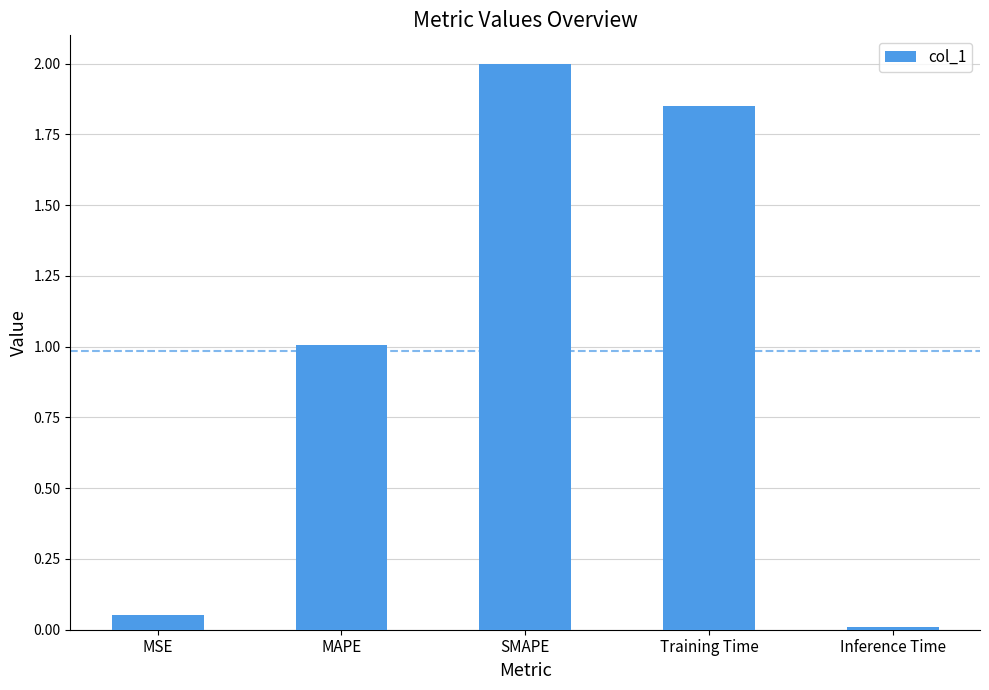

What is the label of the 2nd bar from the right?

Training Time